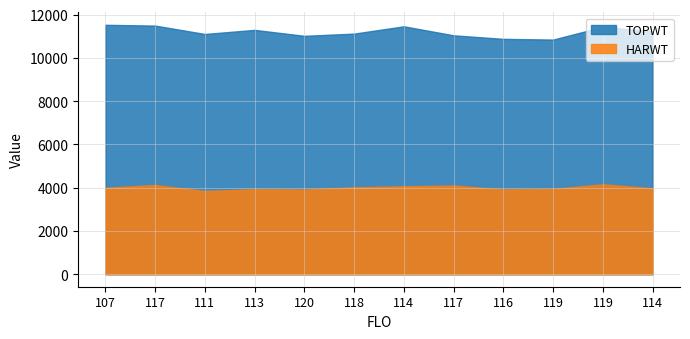

What is the average value of the HARWT series?

3996